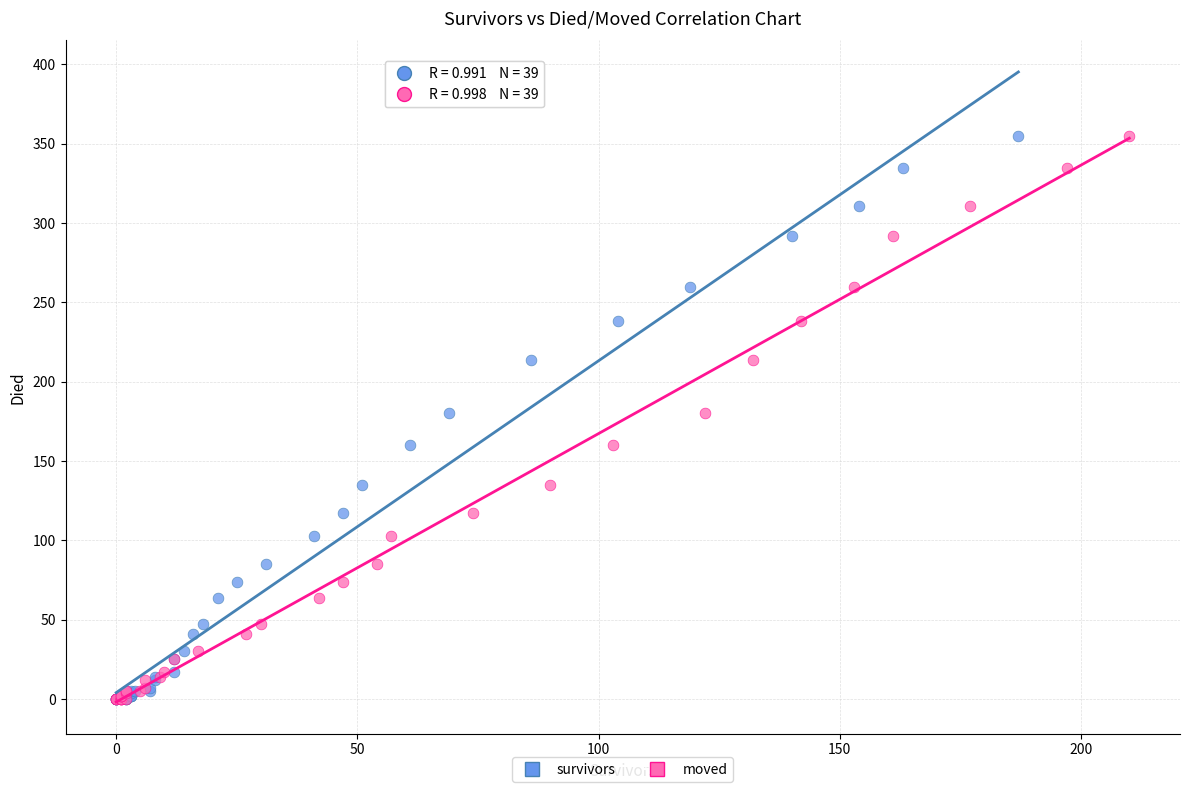

What are all the series names shown in the legend?

survivors, moved